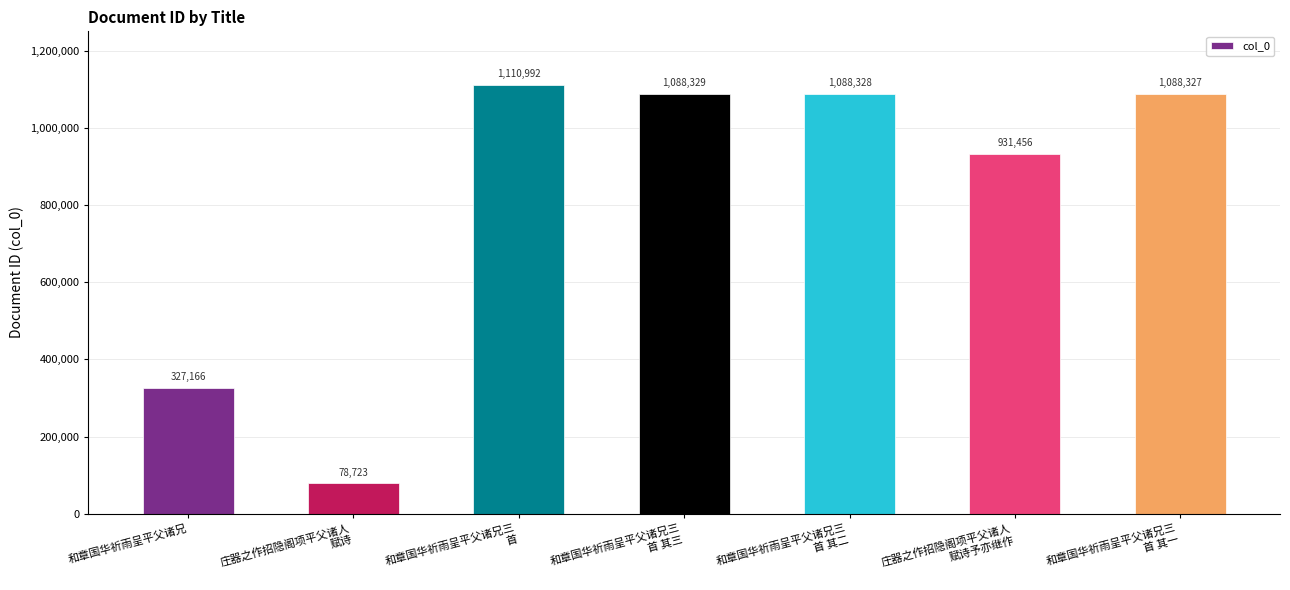

Which has a higher value, 和章国华祈雨呈平父诸兄 or 庄器之作招隐阁项平父诸人
赋诗?

和章国华祈雨呈平父诸兄